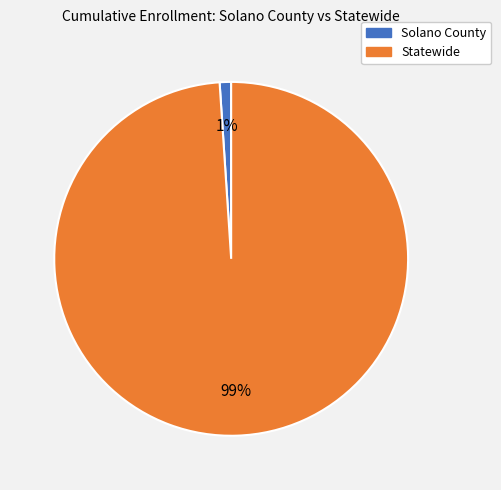

Which has a higher value, Statewide or Solano County?

Statewide